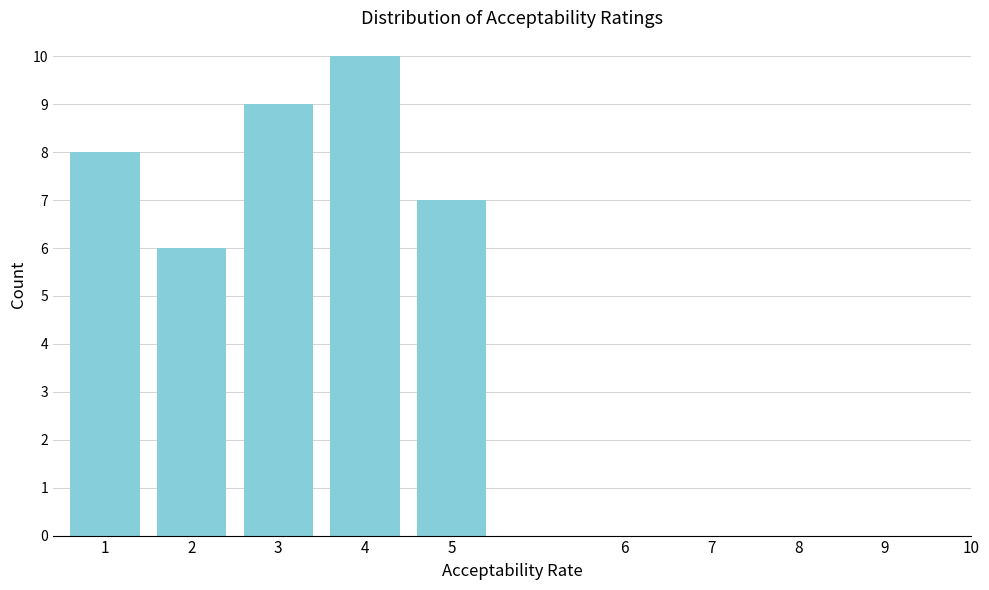

Reading left to right, transcribe all the data shown in this chart.

8	6	9	10	7